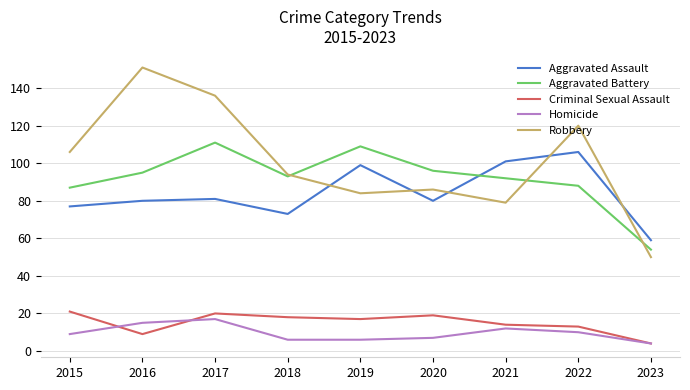

Rank the categories by Robbery value from highest to lowest.

2016, 2017, 2022, 2015, 2018, 2020, 2019, 2021, 2023